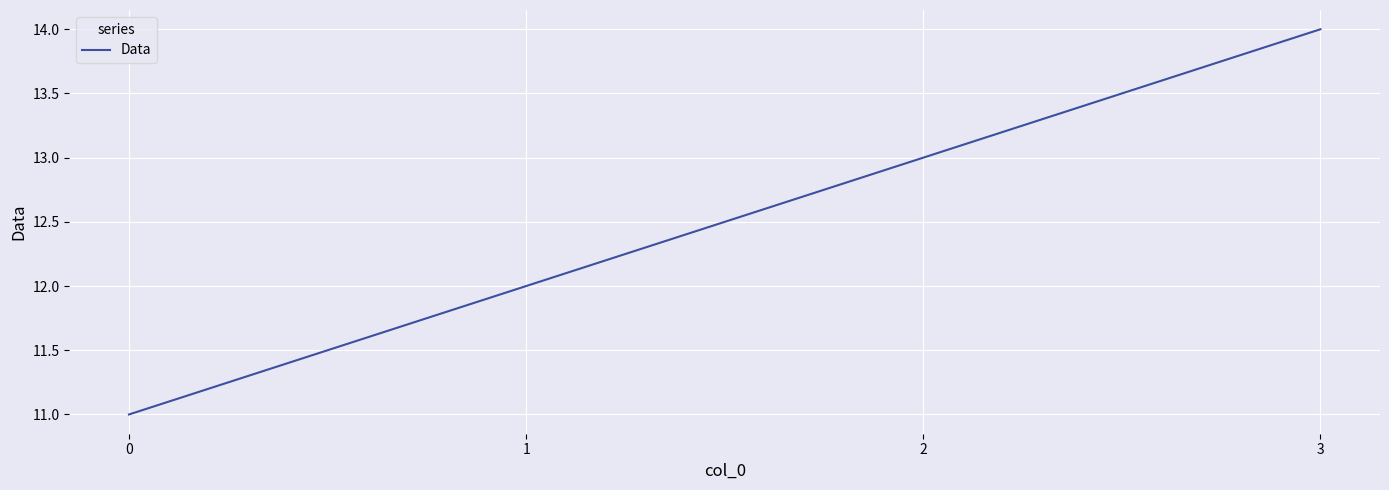

How many series are shown in this chart?

1